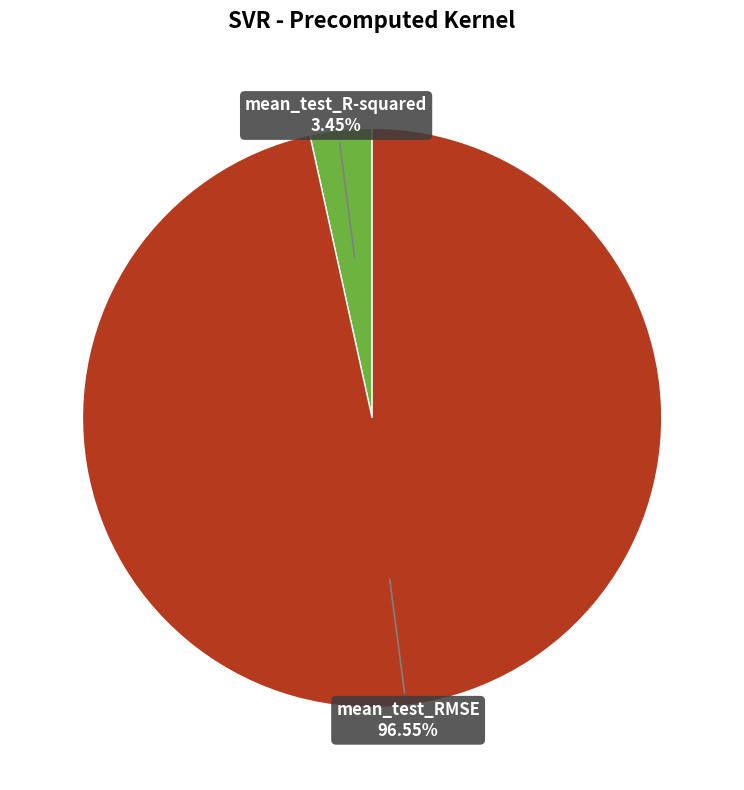

Between mean_test_R-squared and mean_test_RMSE, which is larger?

mean_test_RMSE